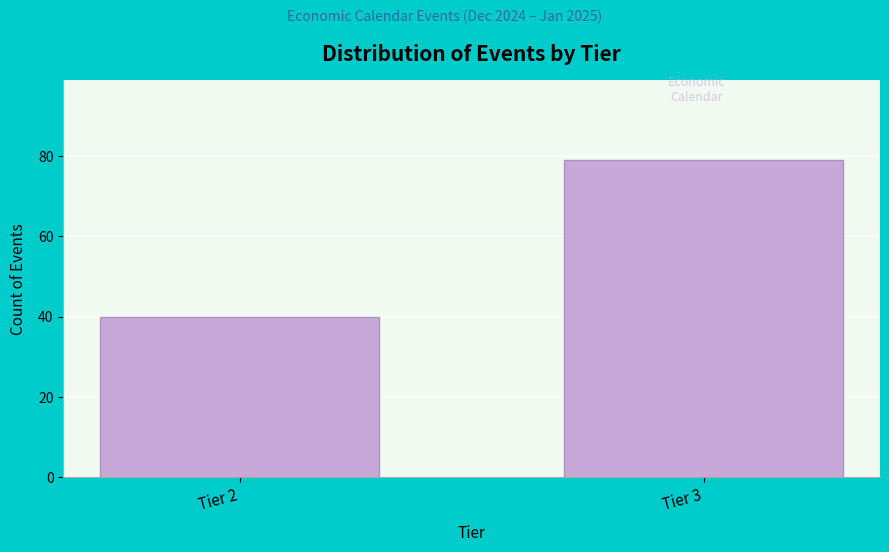

Reading right to left, what are all the values shown in this chart?

79	40